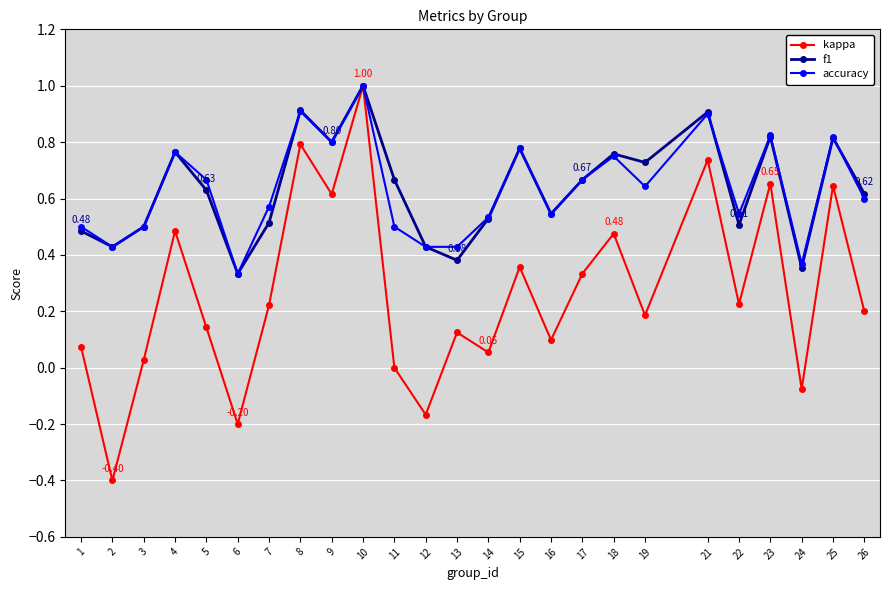

At which label is kappa closest to 0?

11